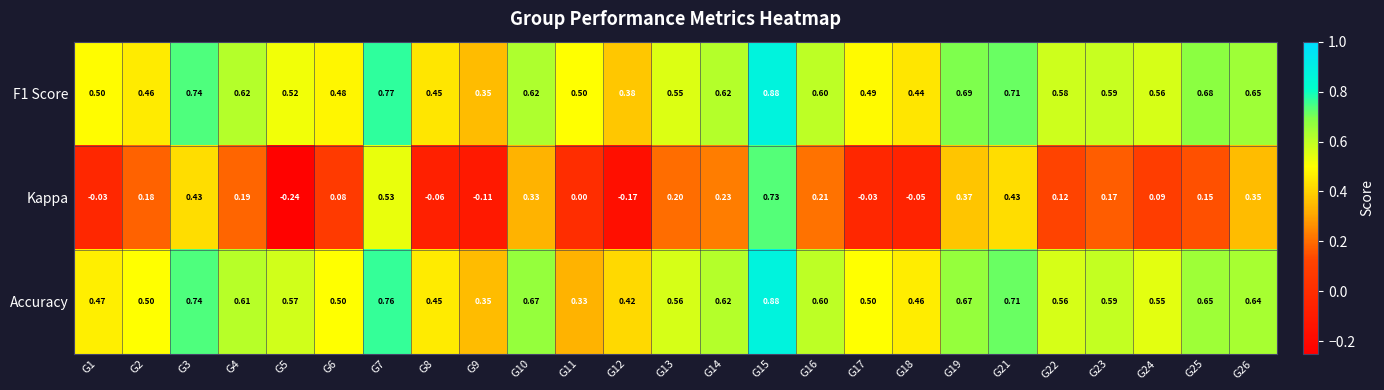

Is the value of Kappa at G2 greater than the value of F1 Score at G7?

No